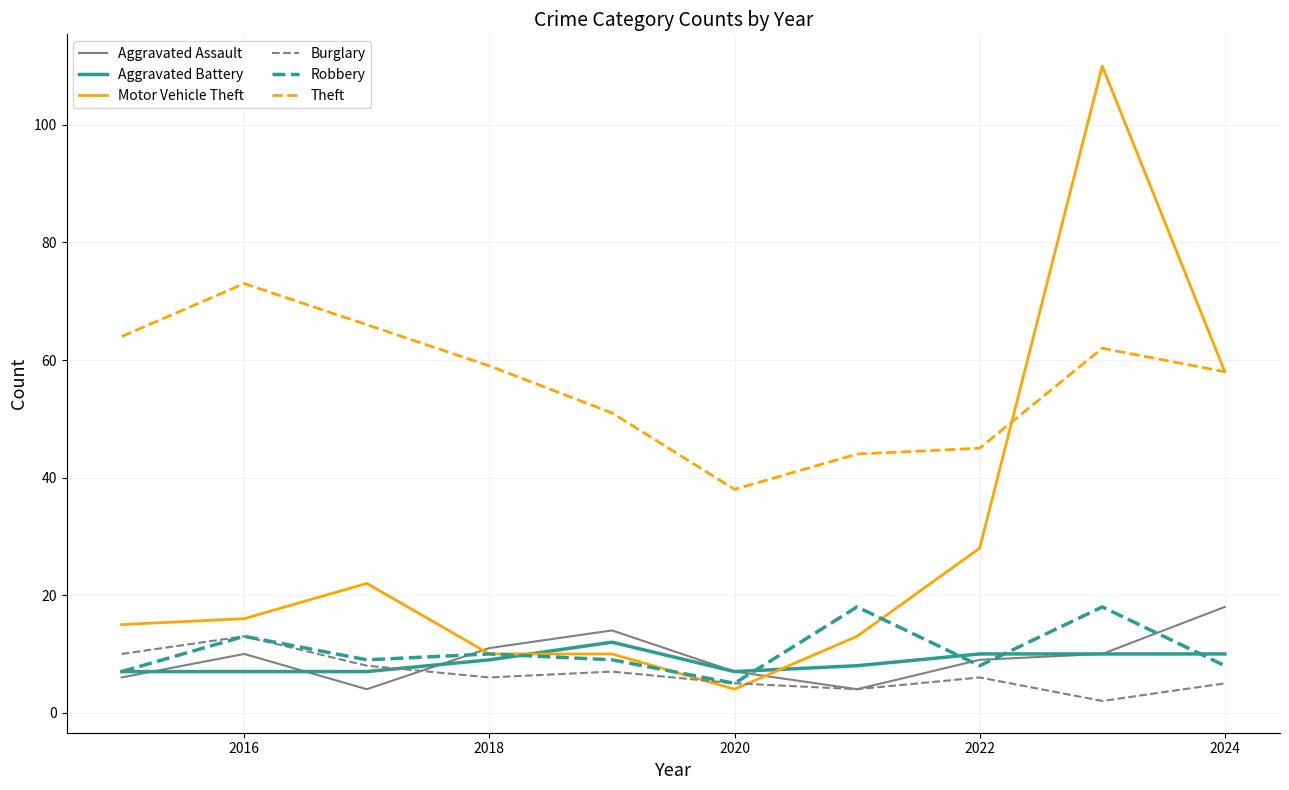

How many interior local valleys does the Aggravated Assault series have?

2